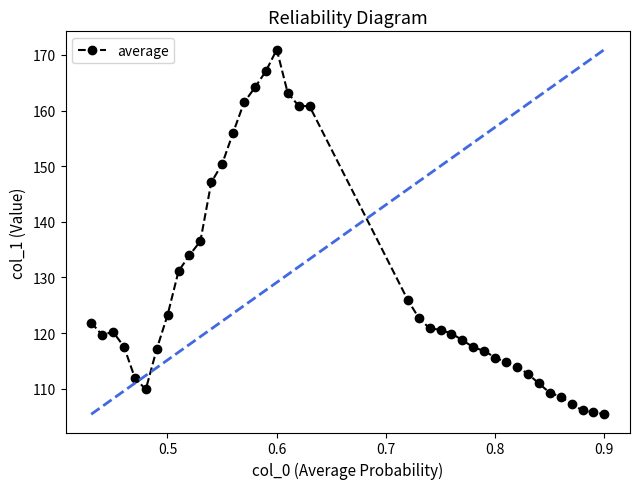

What is the maximum value shown in the chart?

171.0